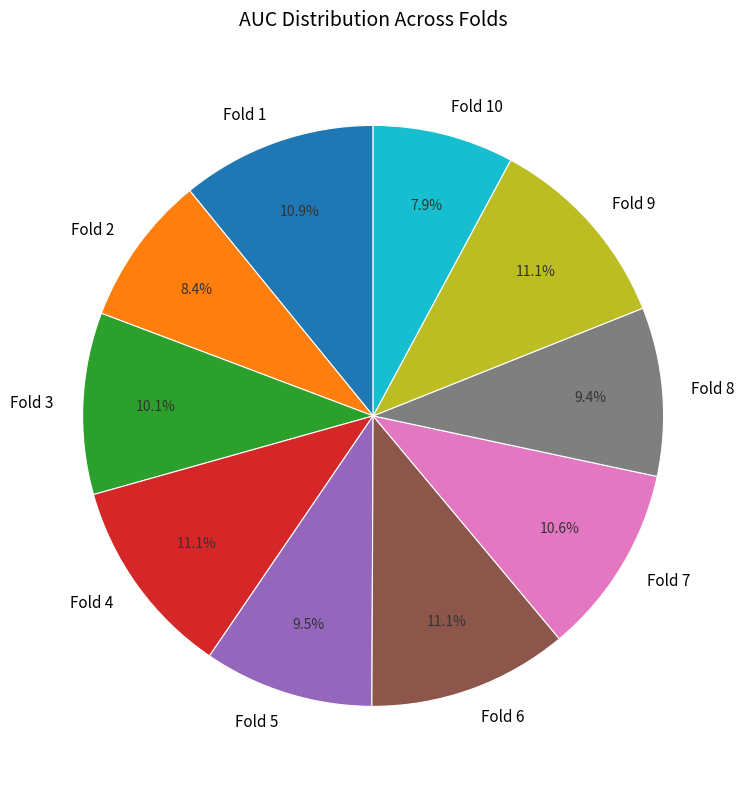

Which category has the smallest portion of the pie?

Fold 10